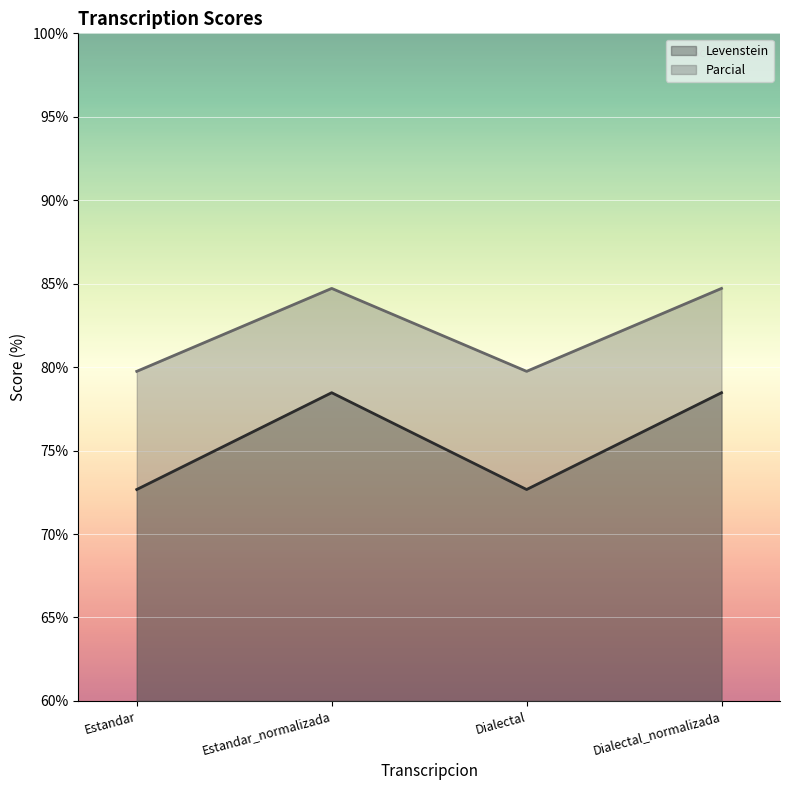

At how many categories does at least one series exceed 80?

2